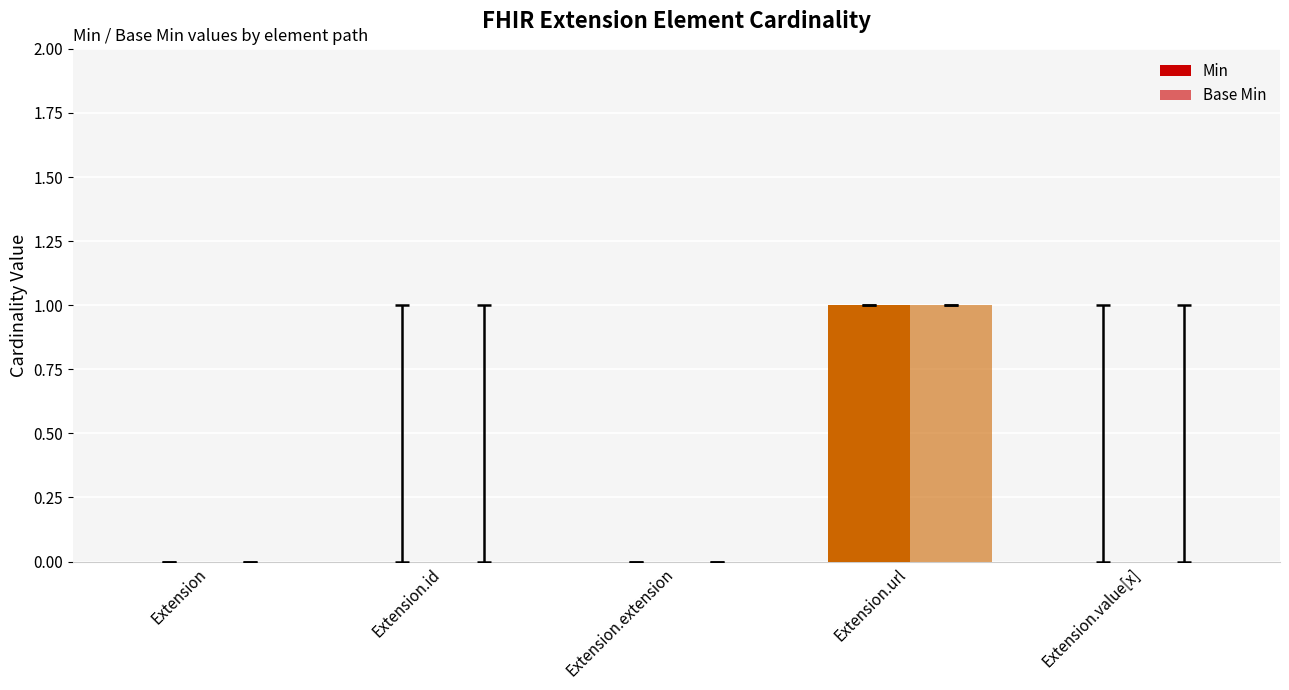

List the series in order of their peak value, lowest first.

Min, Base Min